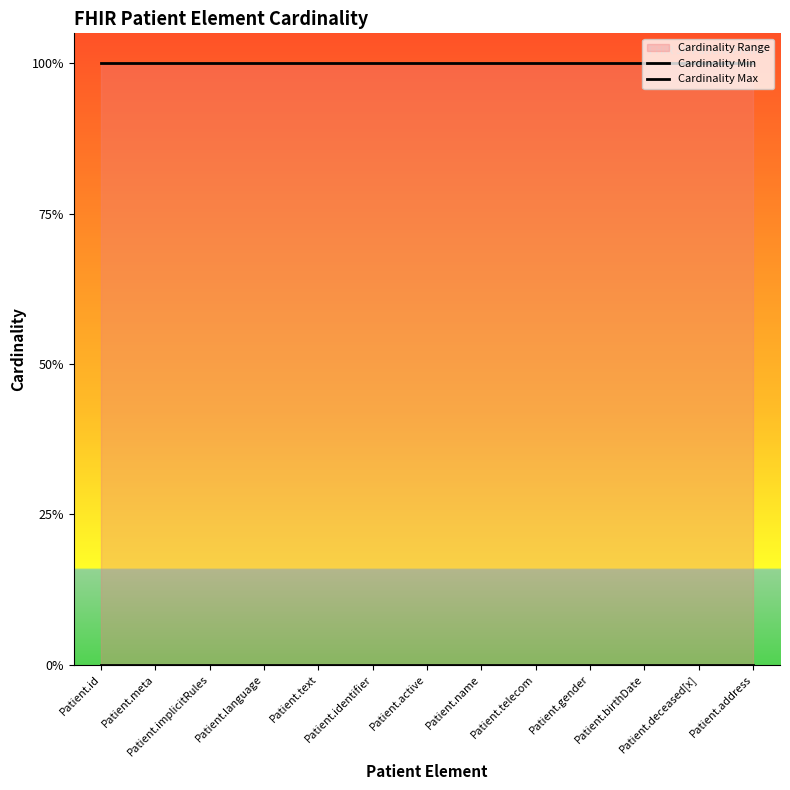

List the series in order of their overall mean, highest first.

Cardinality Max, Cardinality Min